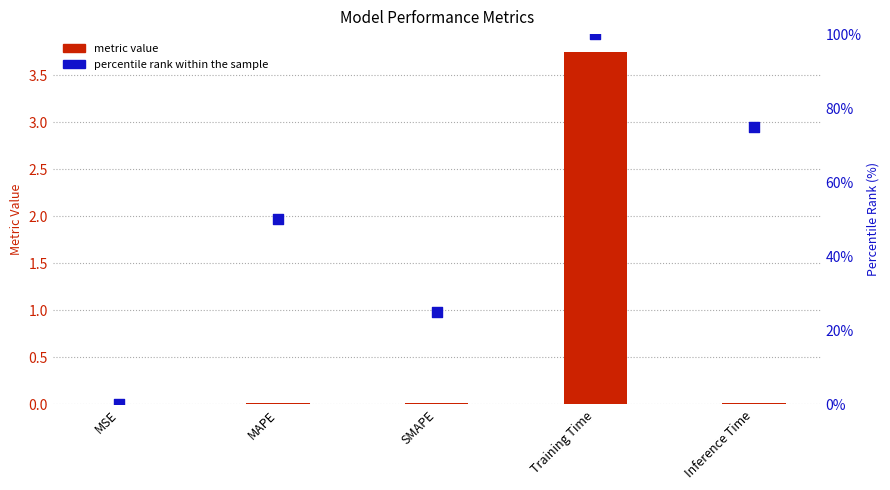

At how many categories does at least one series exceed 88?

1